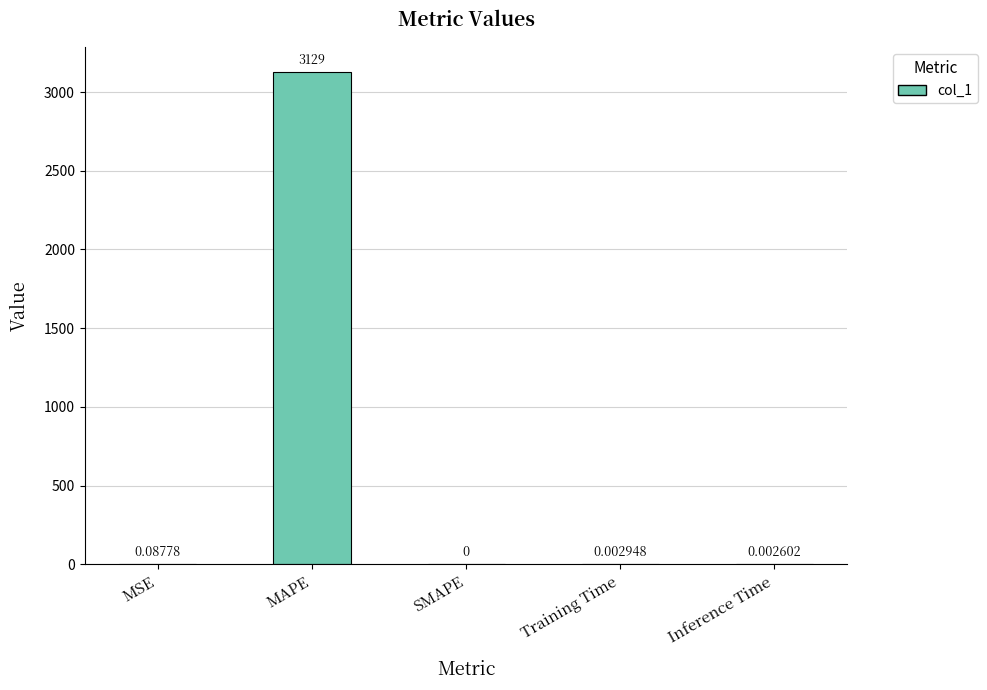

Which has a higher value, MSE or SMAPE?

MSE